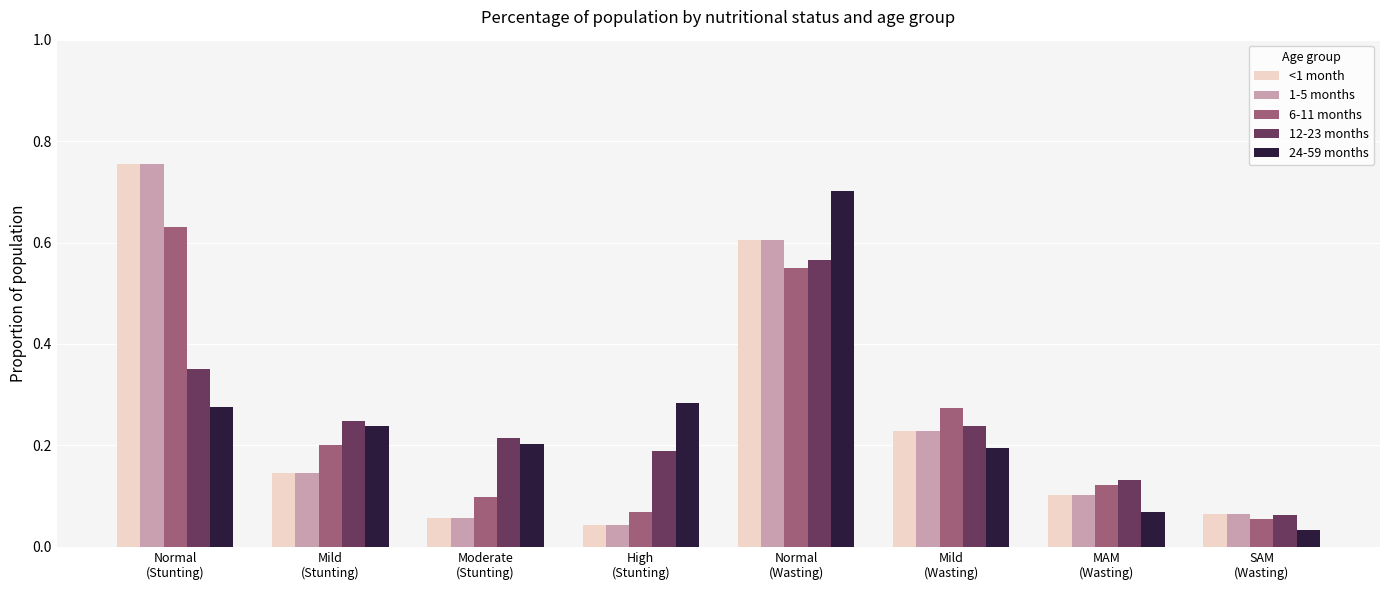

Count the number of data series in this chart.

5